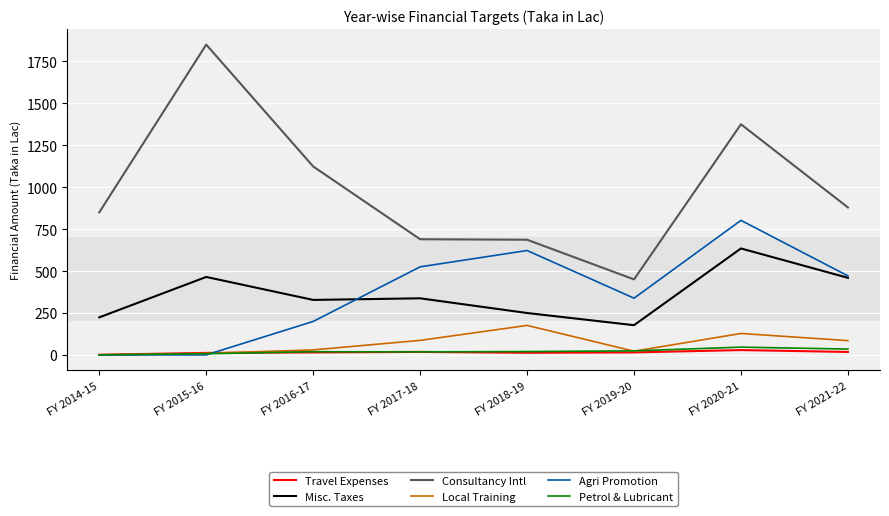

Does the chart display data point markers on the line(s)?

No